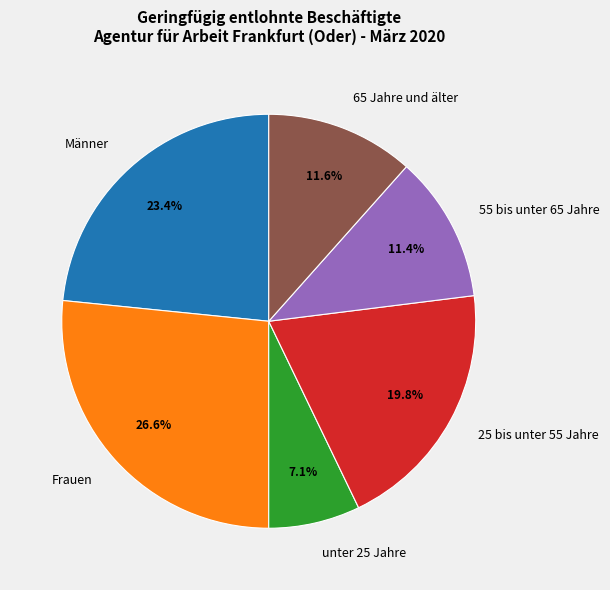

How many slices are in this pie chart?

6